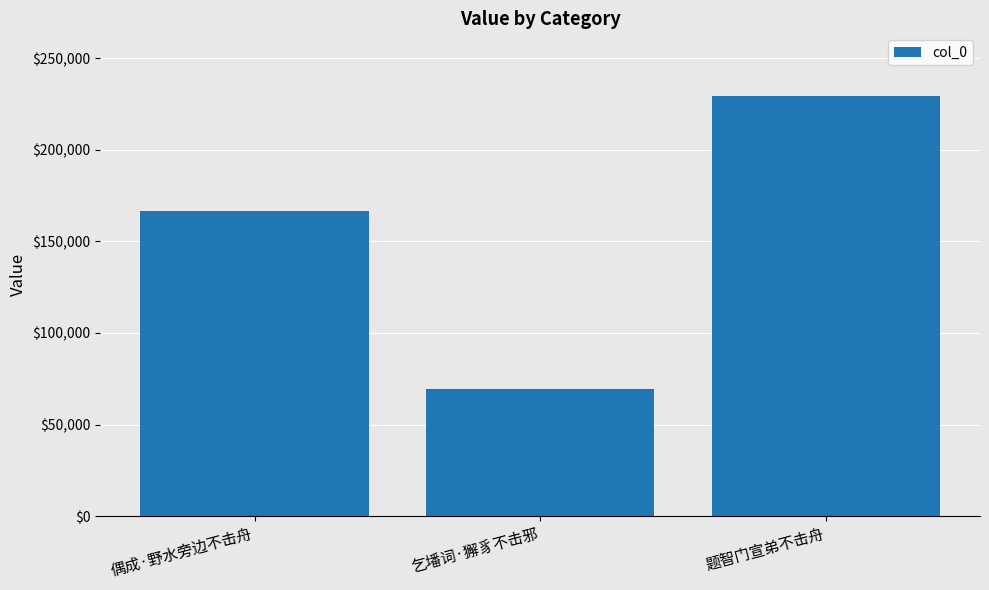

Read the value at 偶成·野水旁边不击舟, to the nearest 100.

166900